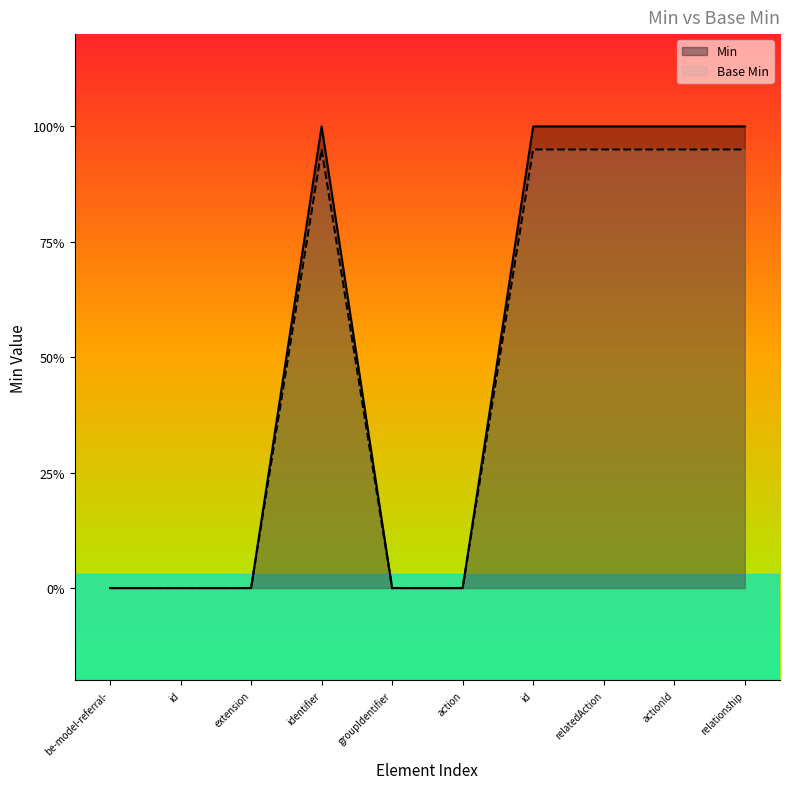

Reading left to right, what are all the values shown in this chart?

Min: 0.0	0.0	0.0	1.0	0.0	0.0	1.0	1.0	1.0	1.0
Base Min: 0.0	0.0	0.0	0.9	0.0	0.0	0.9	0.9	0.9	0.9